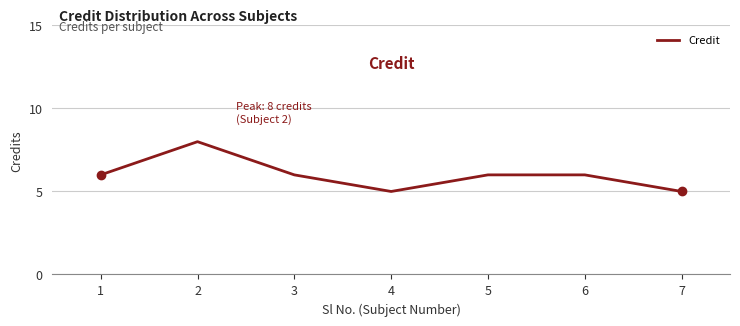

At which category does the data reach its first local peak?

2